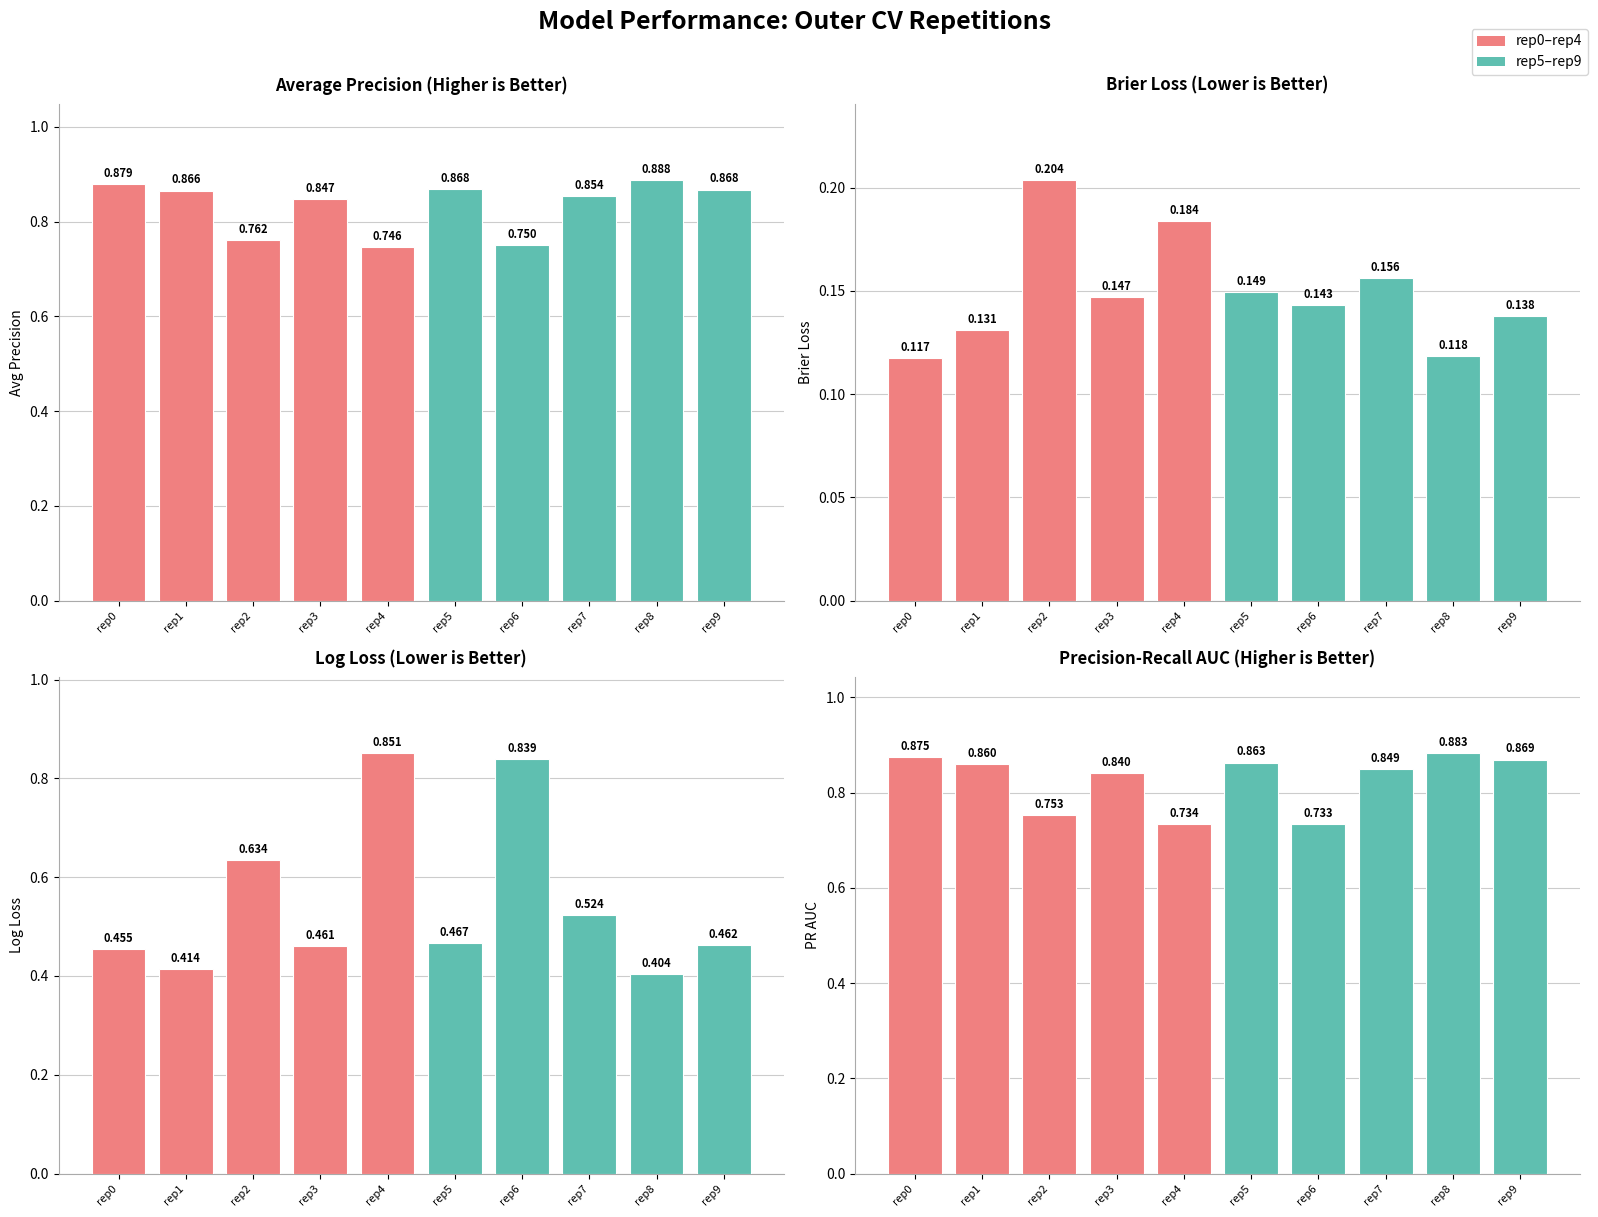

What is the value of the ncv_brier_loss bar at the 10th from the left?

0.1